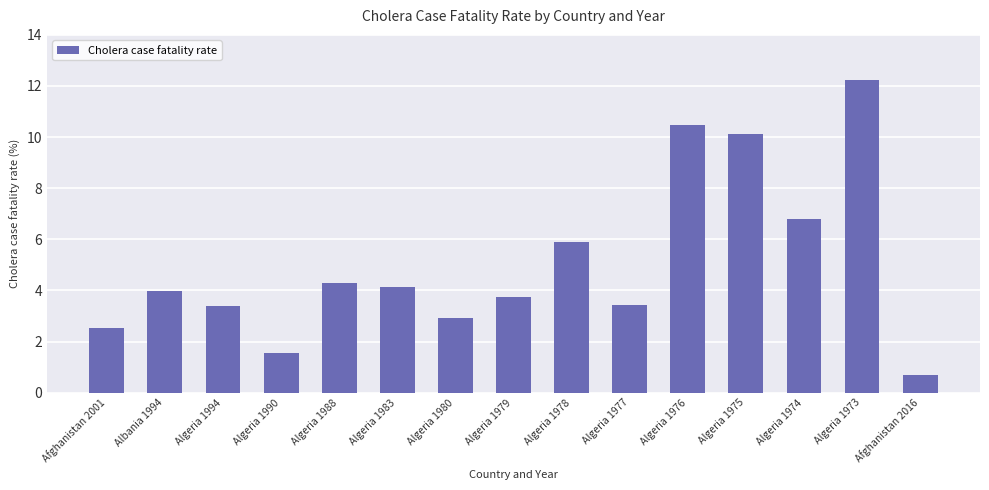

What is the average value?

5.1